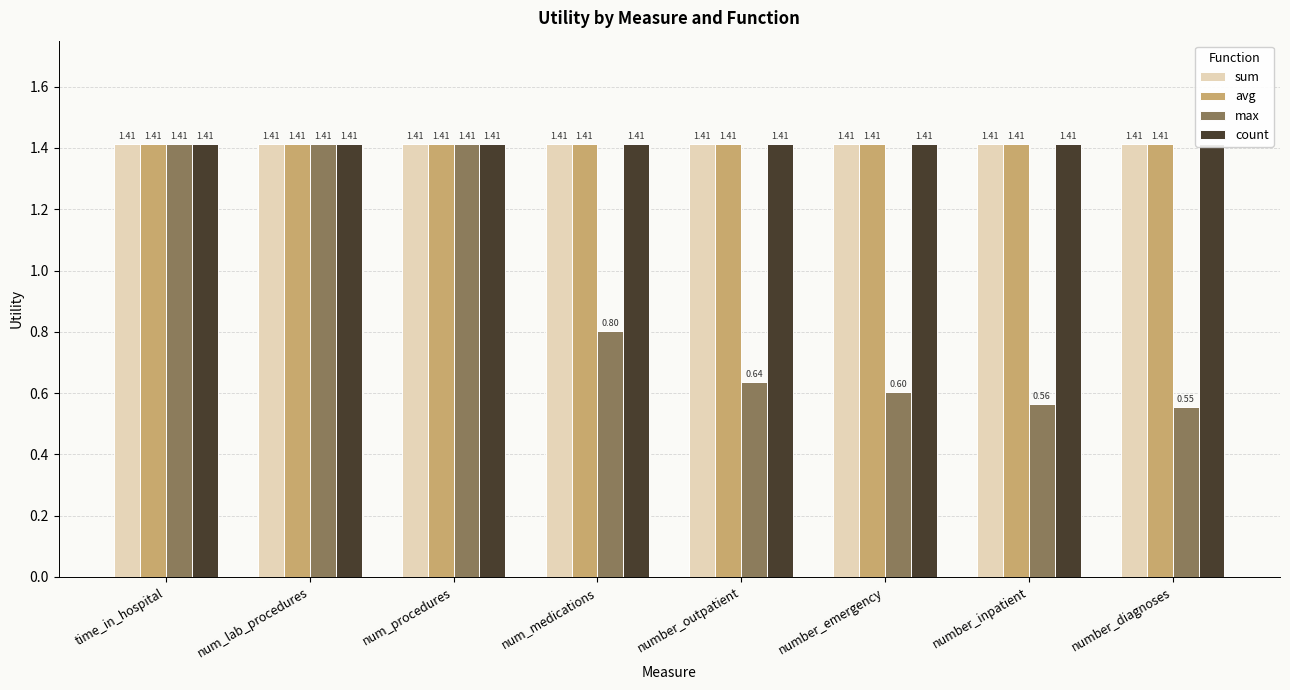

True or false: count has a value of 0.4 at num_medications.

False